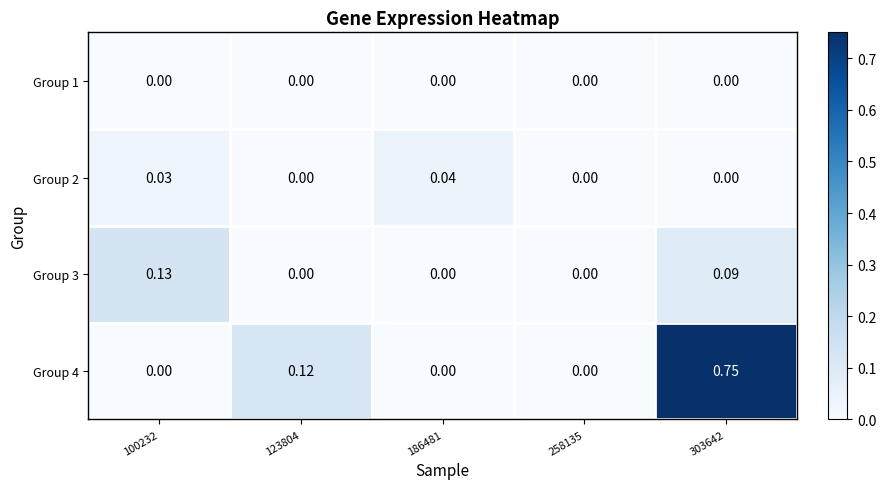

Which has a higher value, 303642 or 100232?

303642